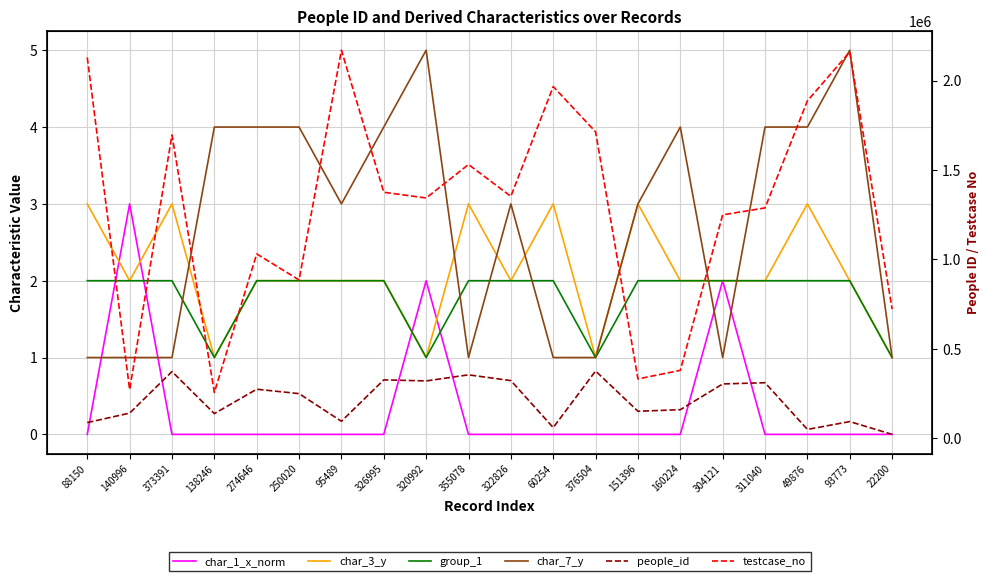

What is the value of the group_1 point at the 13th from the left?

1